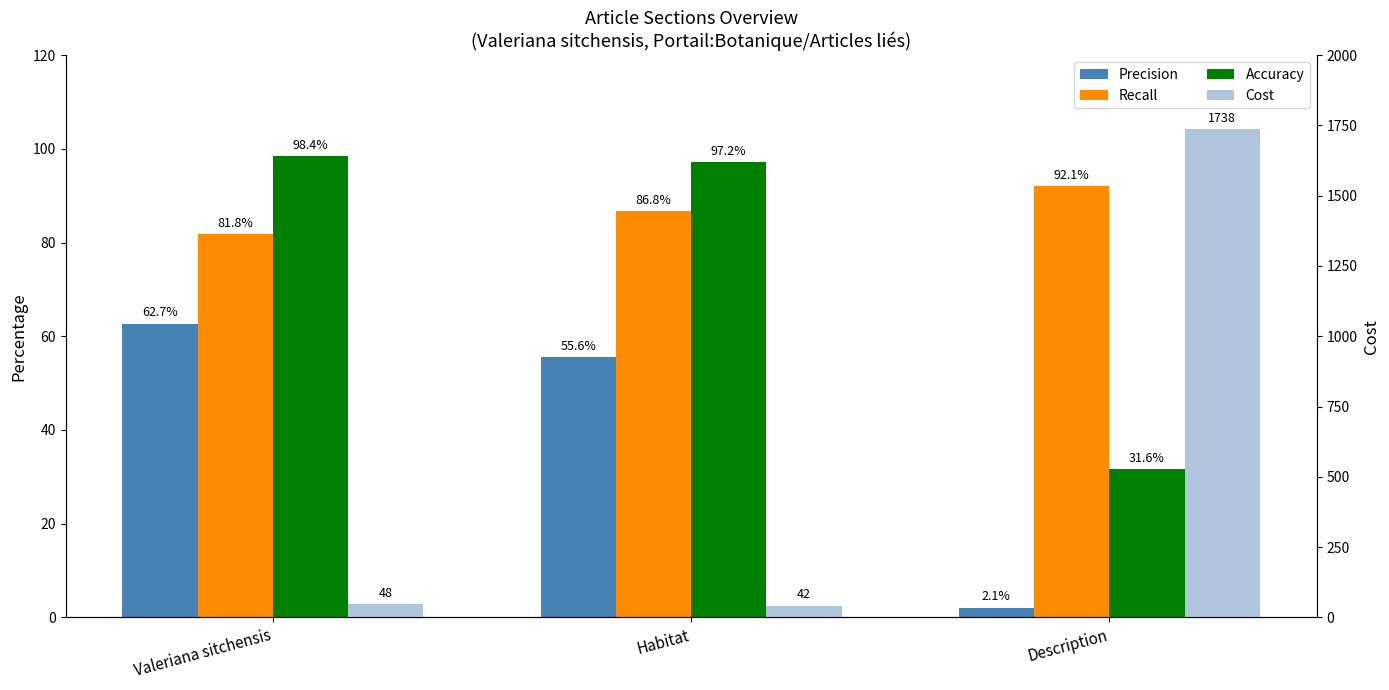

What is the total value across all series at Valeriana sitchensis?

290.9